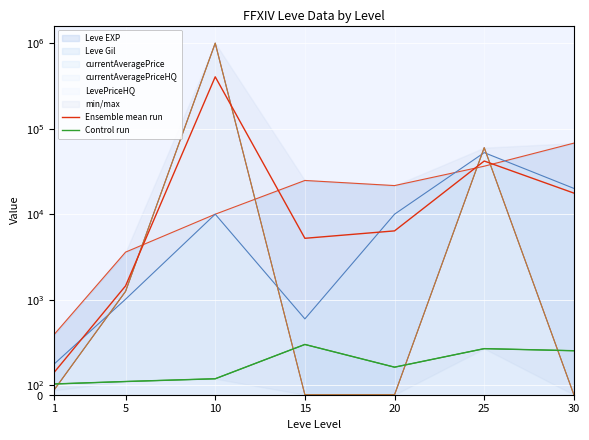

List the series in order of their overall mean, highest first.

Ensemble mean run, Control run